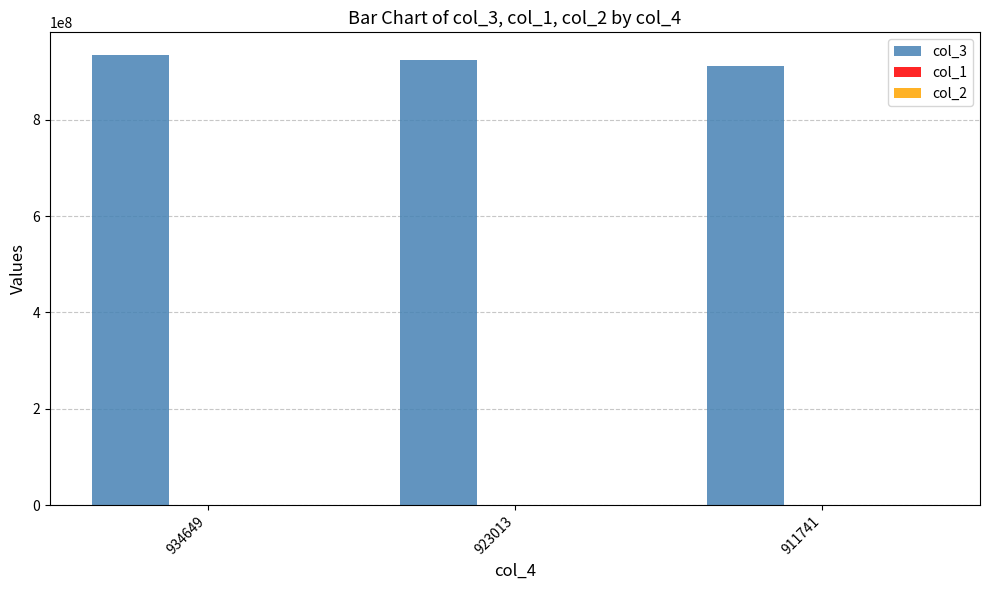

Is it true that col_3 equals 923013177 at 923013?

True